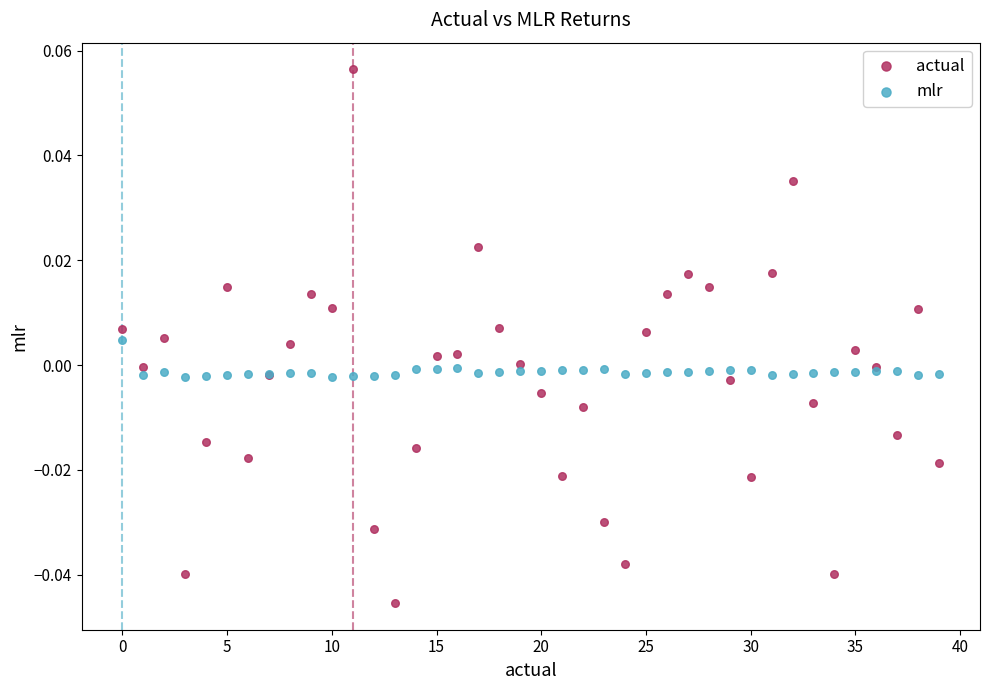

Which series contains the highest Y value?

actual